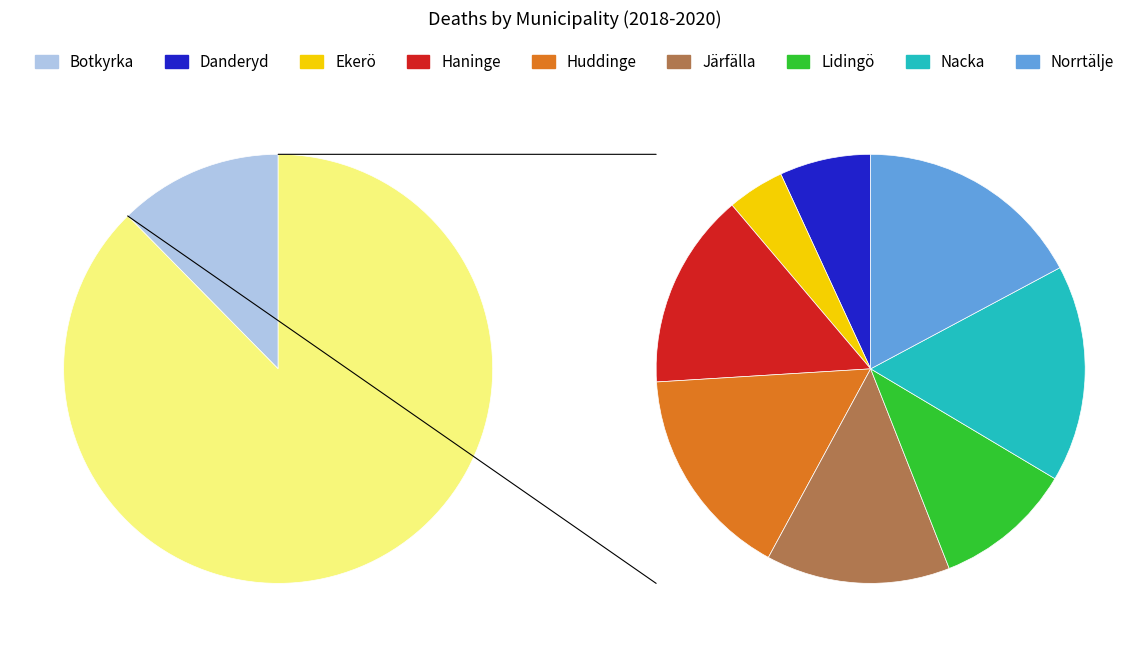

To the nearest percent, what is the difference between the 8 and 7 slice percentages?

1%